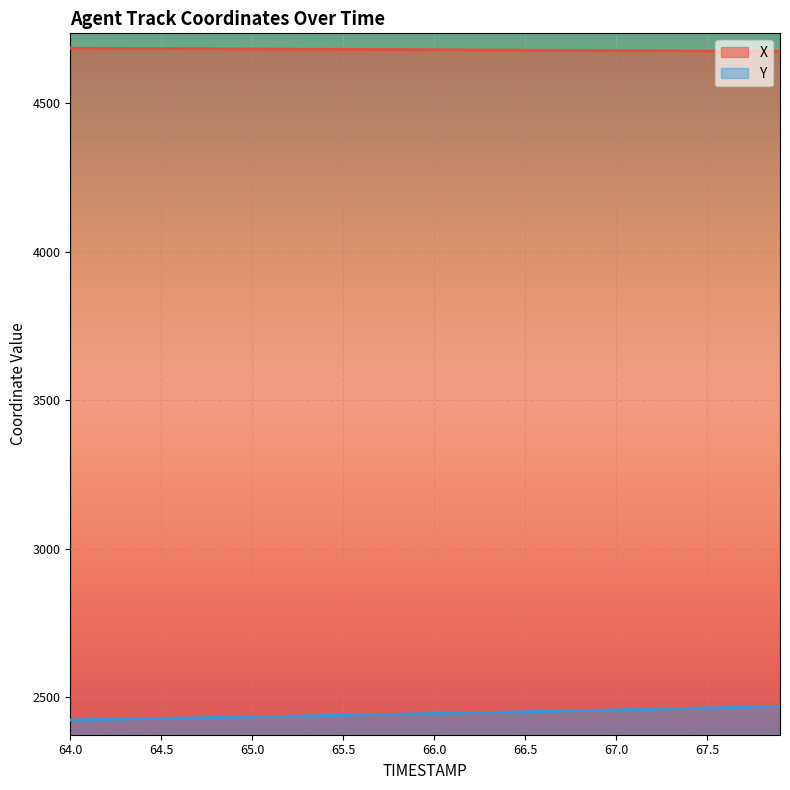

Where is Y nearest to the value 2447?

66.1